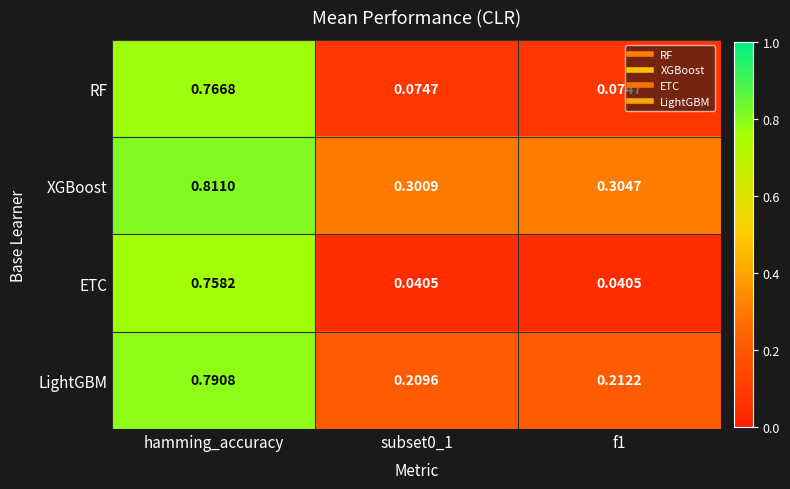

Is the value of LightGBM at hamming_accuracy greater than the value of RF at hamming_accuracy?

Yes